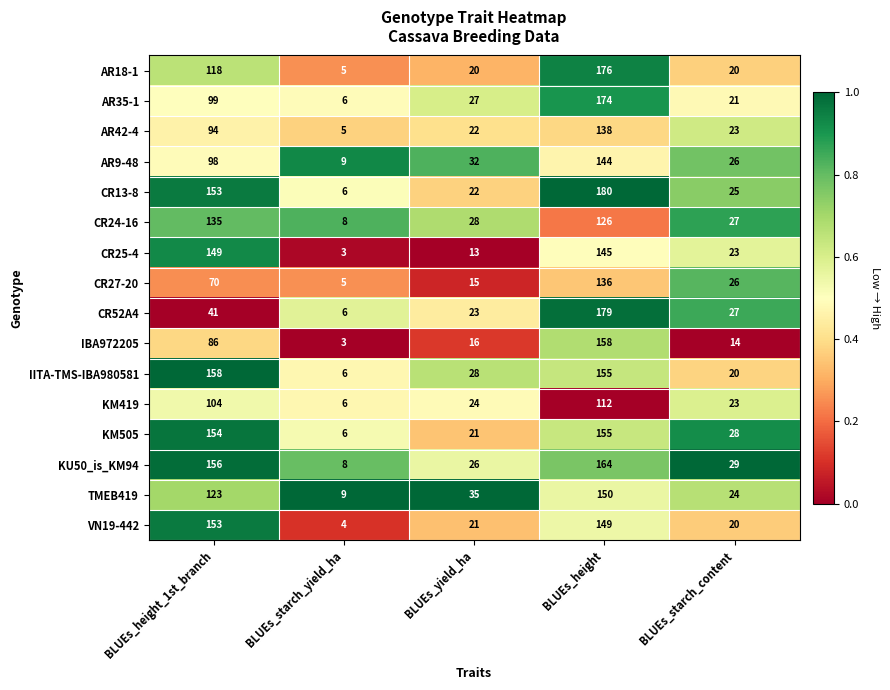

What is the difference between the highest and lowest values at BLUEs_yield_ha?

22